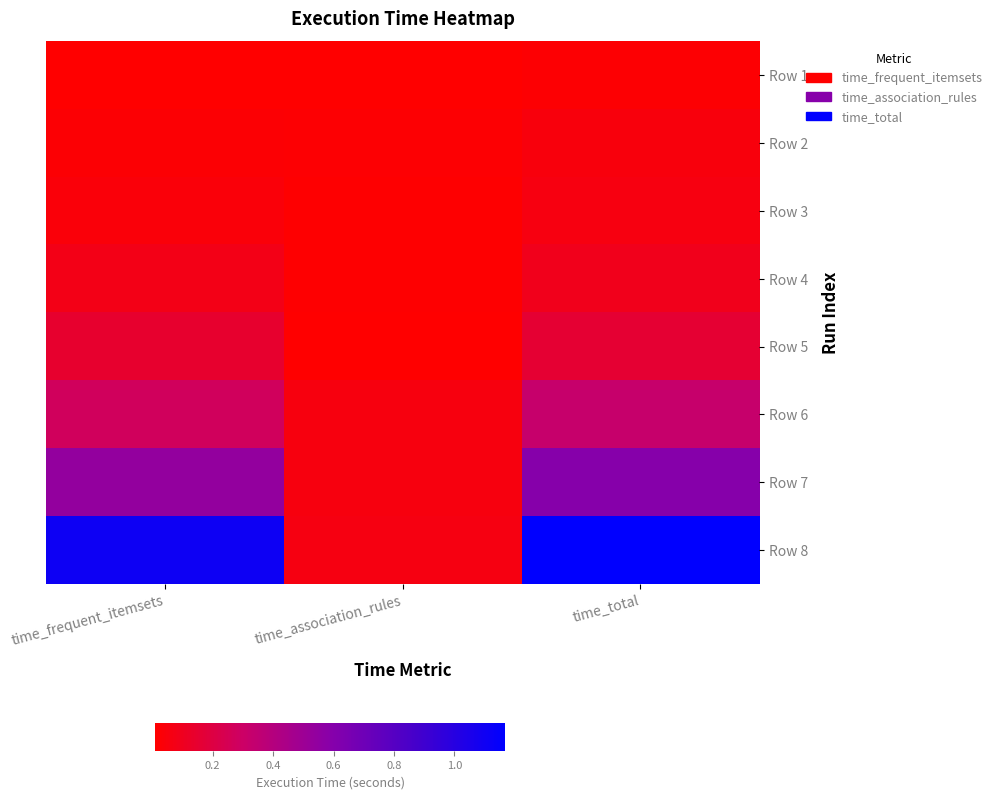

What is the total value across all series at time_frequent_itemsets?

2.2